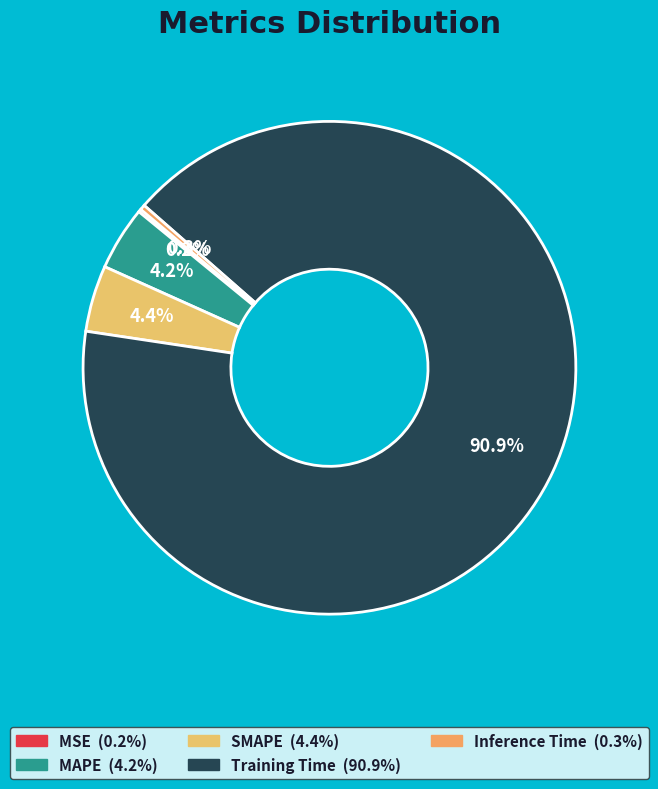

To the nearest percent, what is the combined percentage of Inference Time and MAPE?

5%